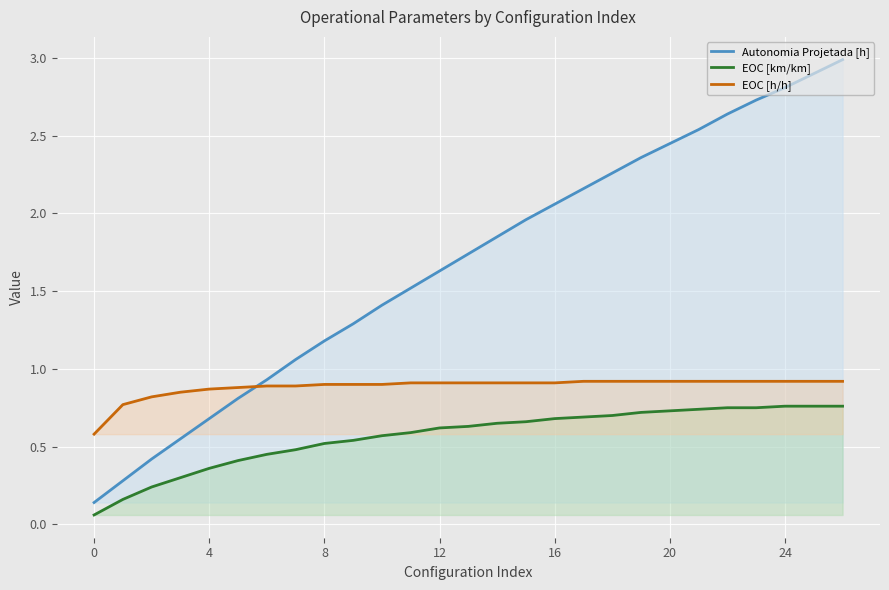

At which label does EOC [km/km] reach its peak?

24